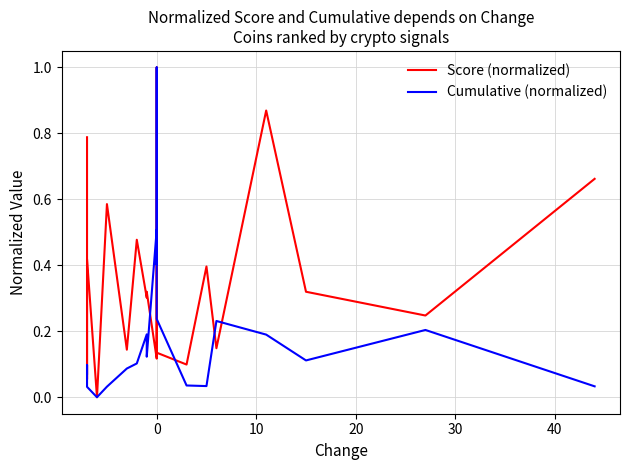

List the series in order of their overall mean, highest first.

Score (normalized), Cumulative (normalized)